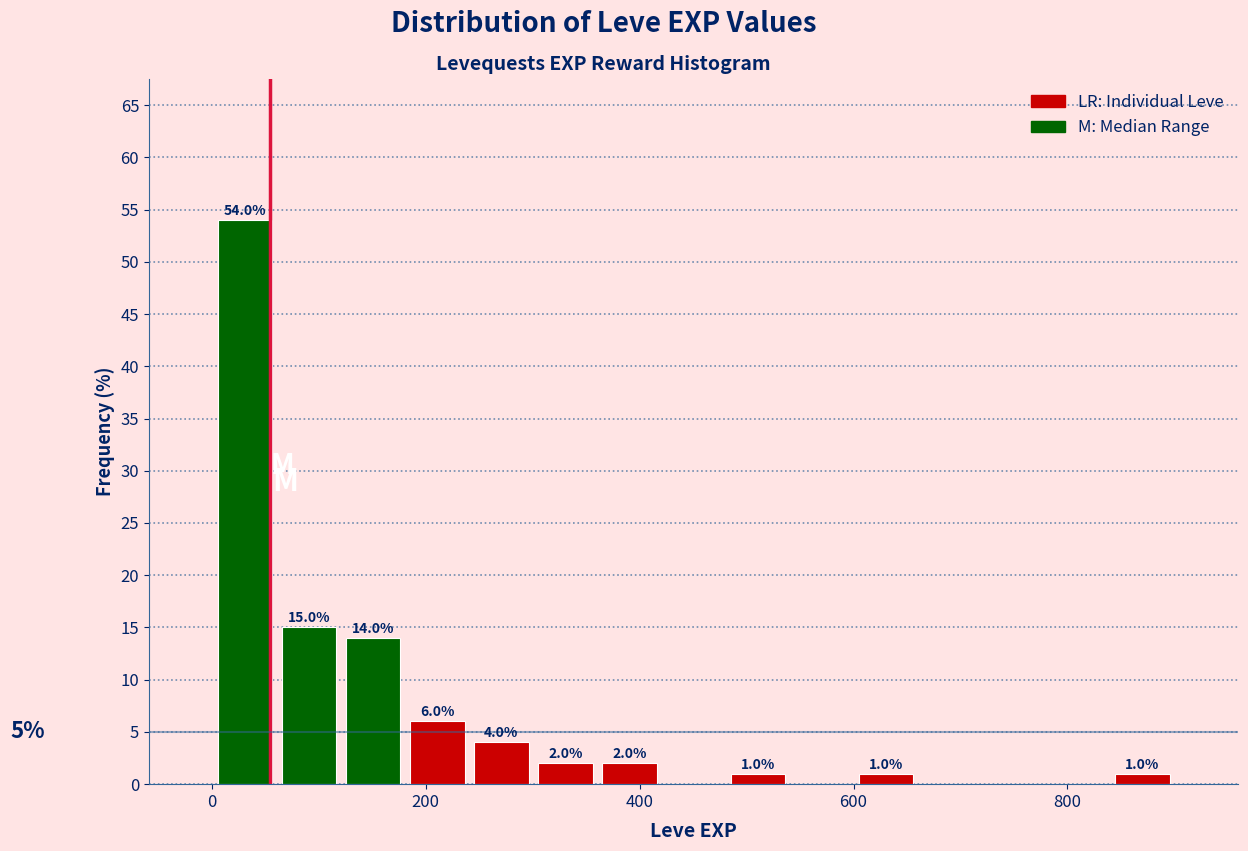

Around what value on the x-axis is the tallest bar? Give the approximate position of its centre, as read against the axis.

40